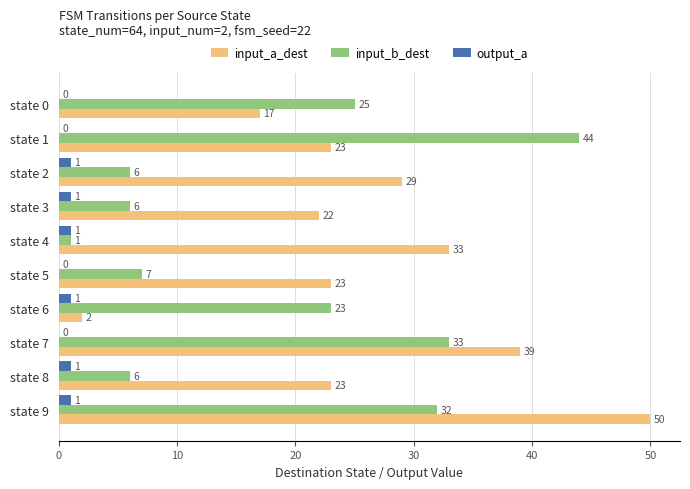

What are all the series names shown in the legend?

input_a_dest, input_b_dest, output_a